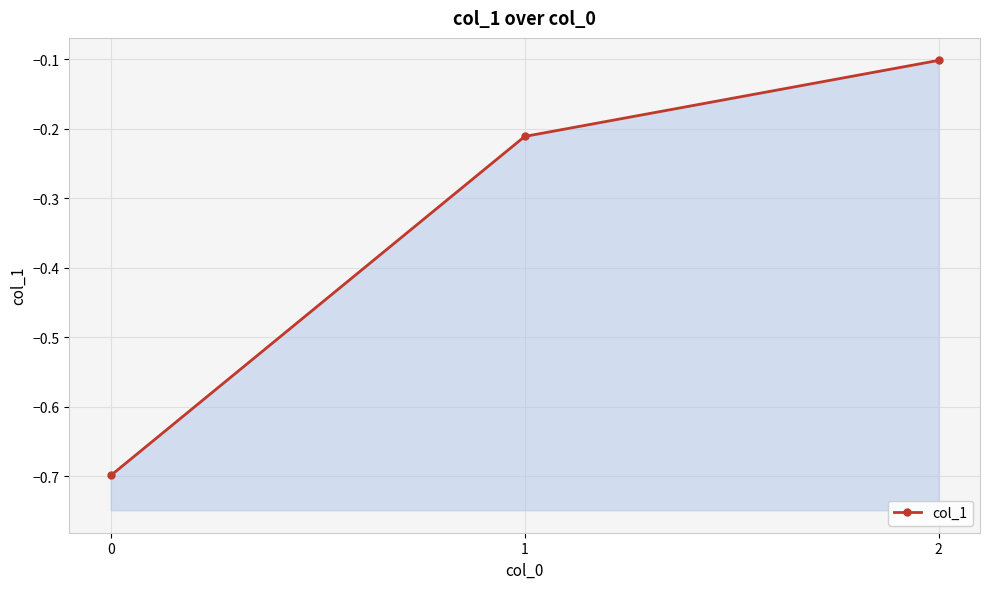

Reading left to right, extract all data points from this chart.

0=-0.7	1=-0.2	2=-0.1